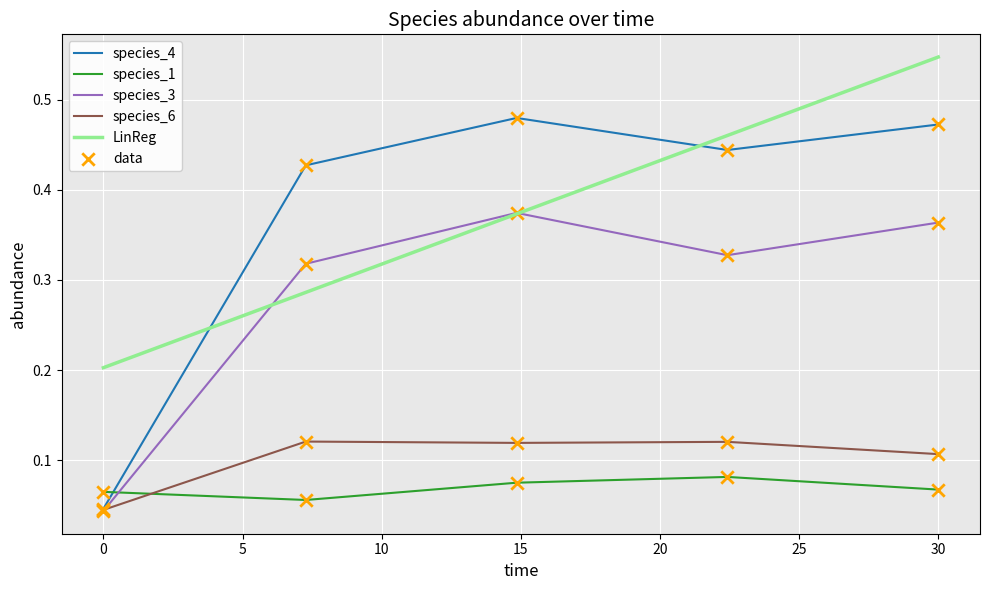

List the series in order of their peak value, highest first.

LinReg, species_4, species_3, species_6, species_1